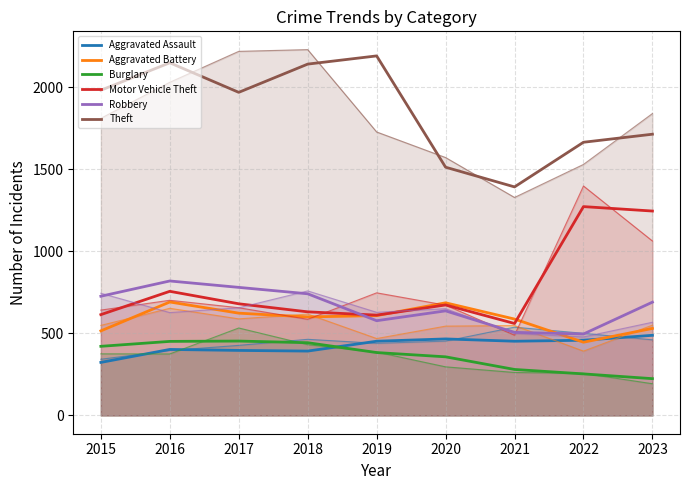

What is the spread (max minus min) of values at 2017?

1572